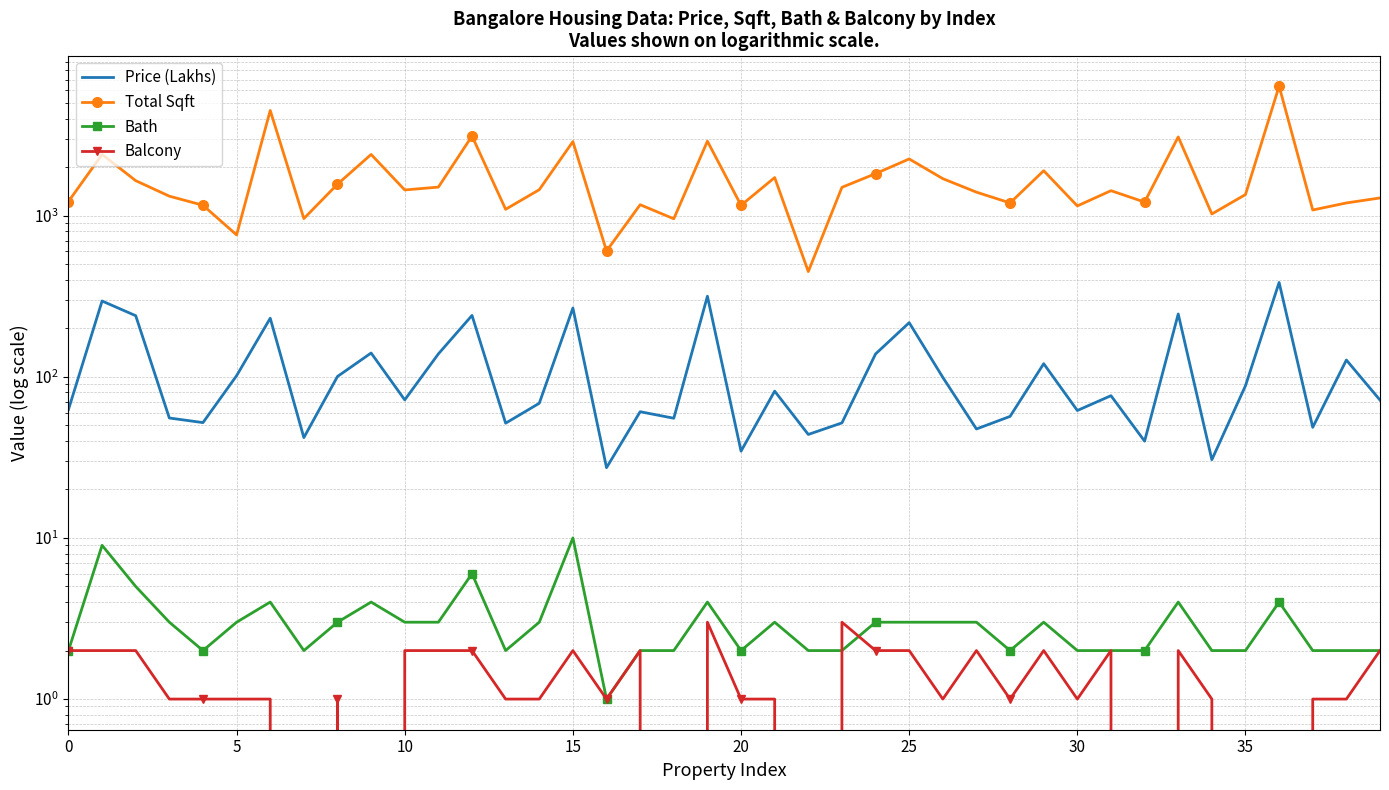

Does the chart have visible grid lines?

Yes